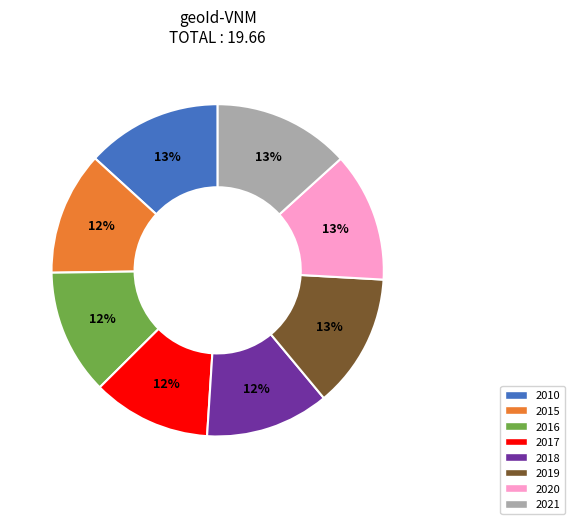

Combined, do 2019 and 2016 account for over 50%?

No